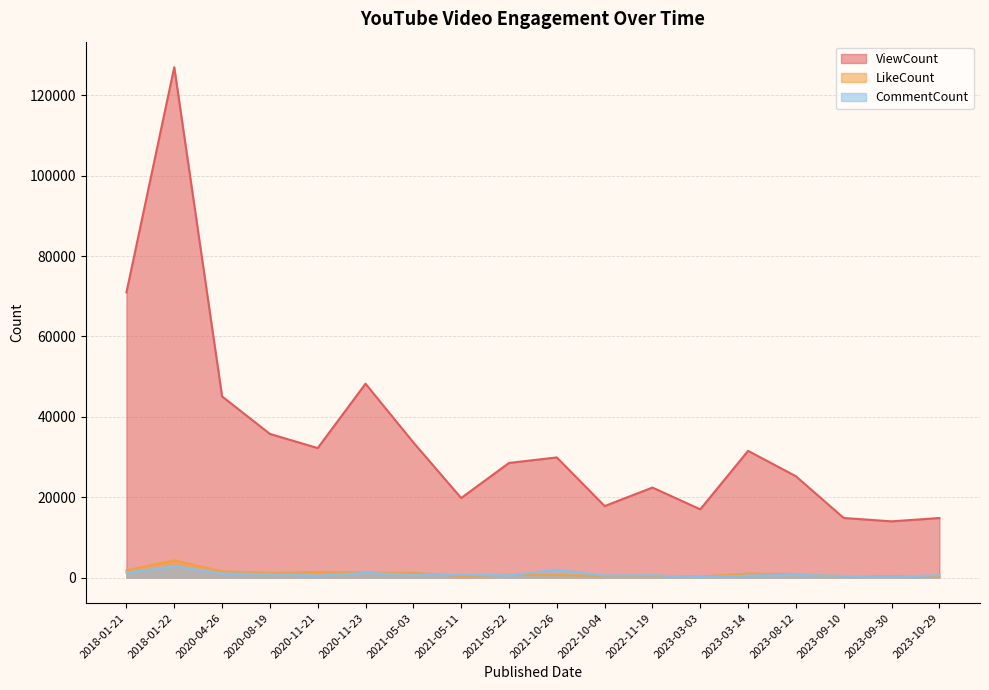

Reading right to left, extract all data points from this chart.

ViewCount: 14813	13991	14825	25214	31533	16984	22397	17794	29895	28521	19798	33629	48240	32227	35751	45076	127005	70965
LikeCount: 313	384	371	781	1004	240	500	470	621	701	405	1194	1246	1376	1173	1550	4283	1790
CommentCount: 559	223	420	654	497	113	581	509	1955	562	747	641	1172	472	834	1022	2833	1214